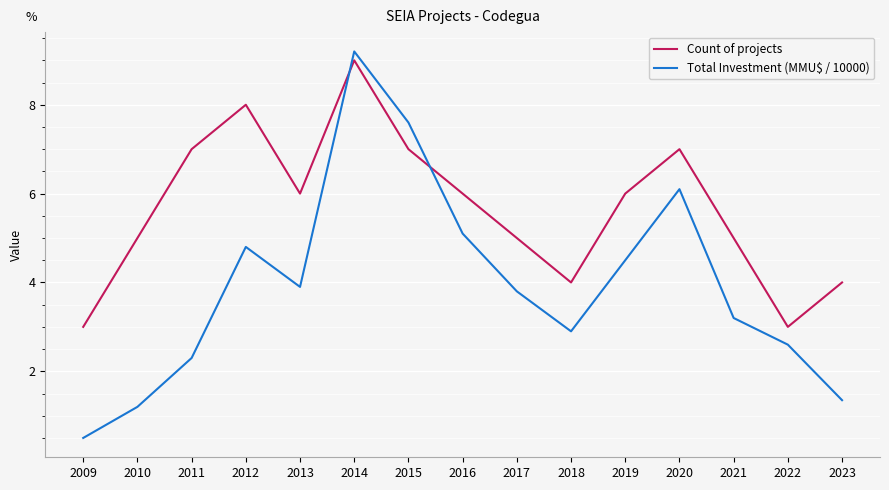

How many lines are shown in the chart?

2